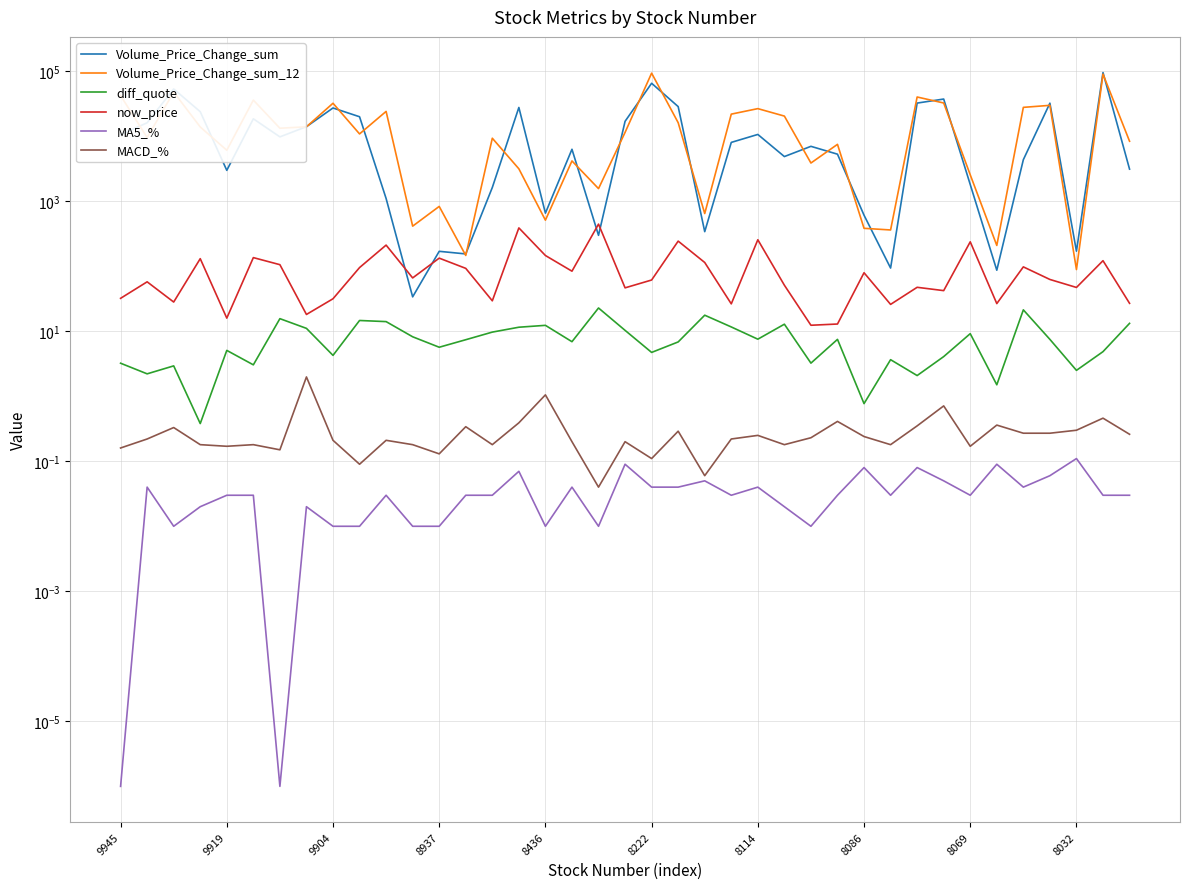

Which series changed the most between 17 and 36?

Volume_Price_Change_sum